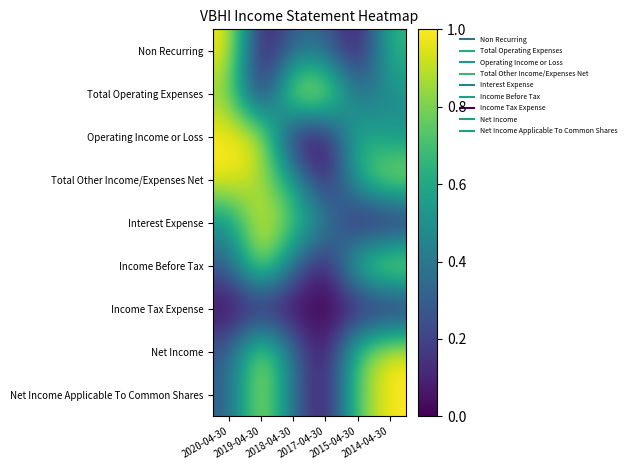

Rank the series by their maximum value, from lowest to highest.

Income Tax Expense, Non Recurring, Total Operating Expenses, Operating Income or Loss, Total Other Income/Expenses Net, Interest Expense, Income Before Tax, Net Income, Net Income Applicable To Common Shares